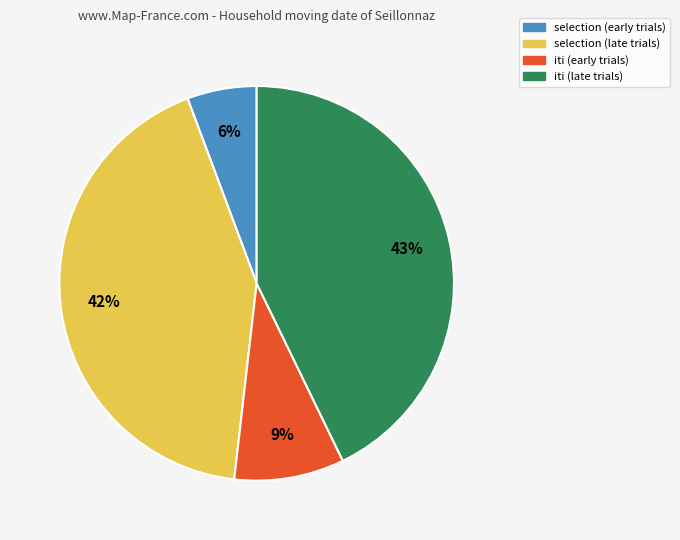

Is there a majority slice in this chart?

No